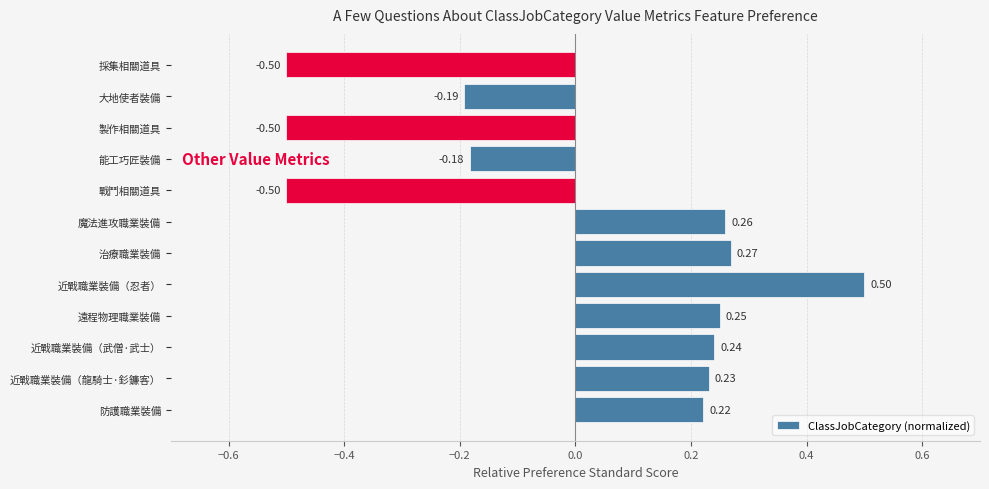

How many bars are there in total?

12